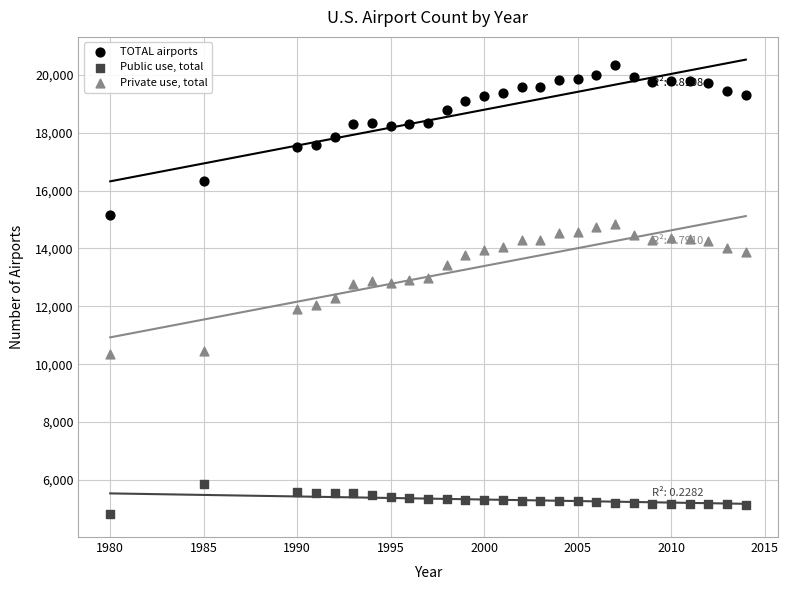

Which series reaches the minimum Y coordinate?

Public use, total